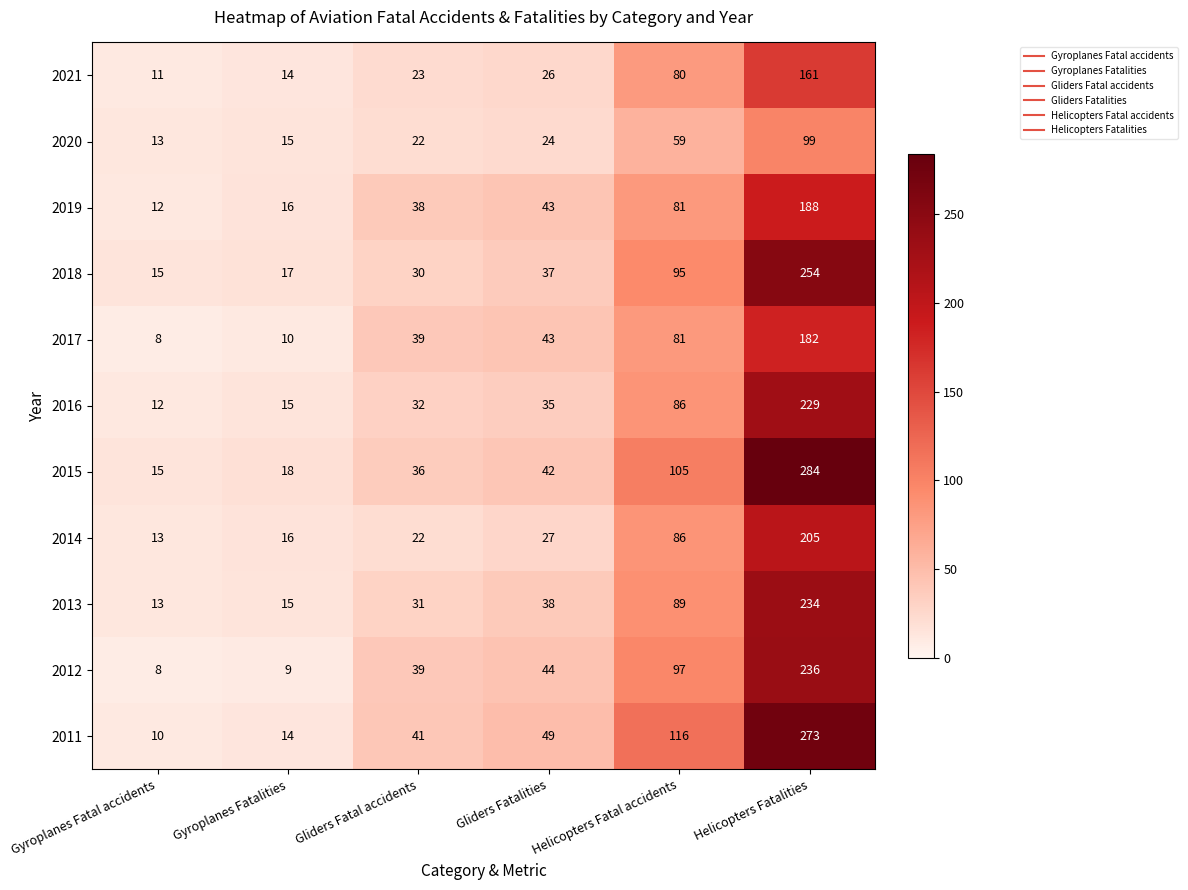

What value does the 2013 series have at Gyroplanes Fatal accidents?

13